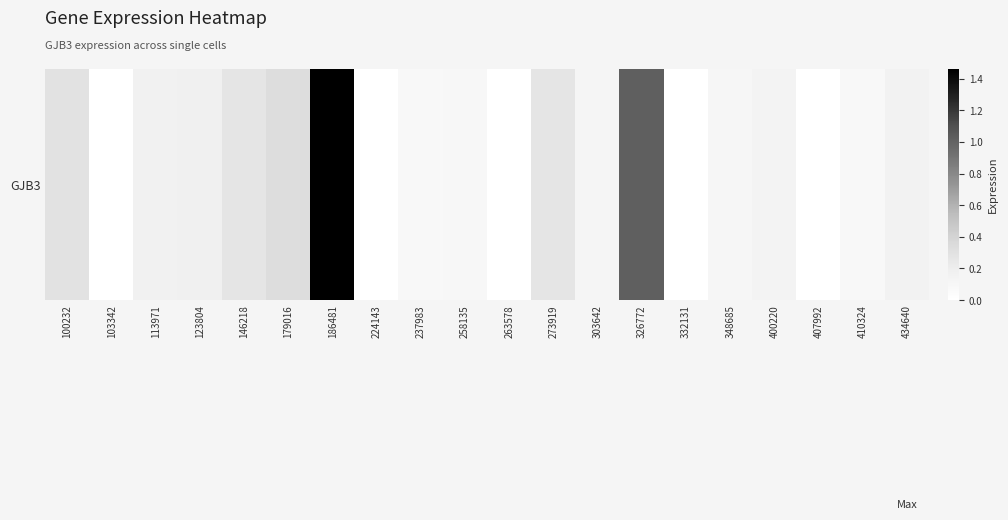

Reading left to right, what are all the values shown in this chart?

0.3	0.0	0.2	0.2	0.3	0.3	1.5	0.0	0.1	0.1	0.0	0.3	0.1	1.0	0.0	0.1	0.1	0.0	0.1	0.1